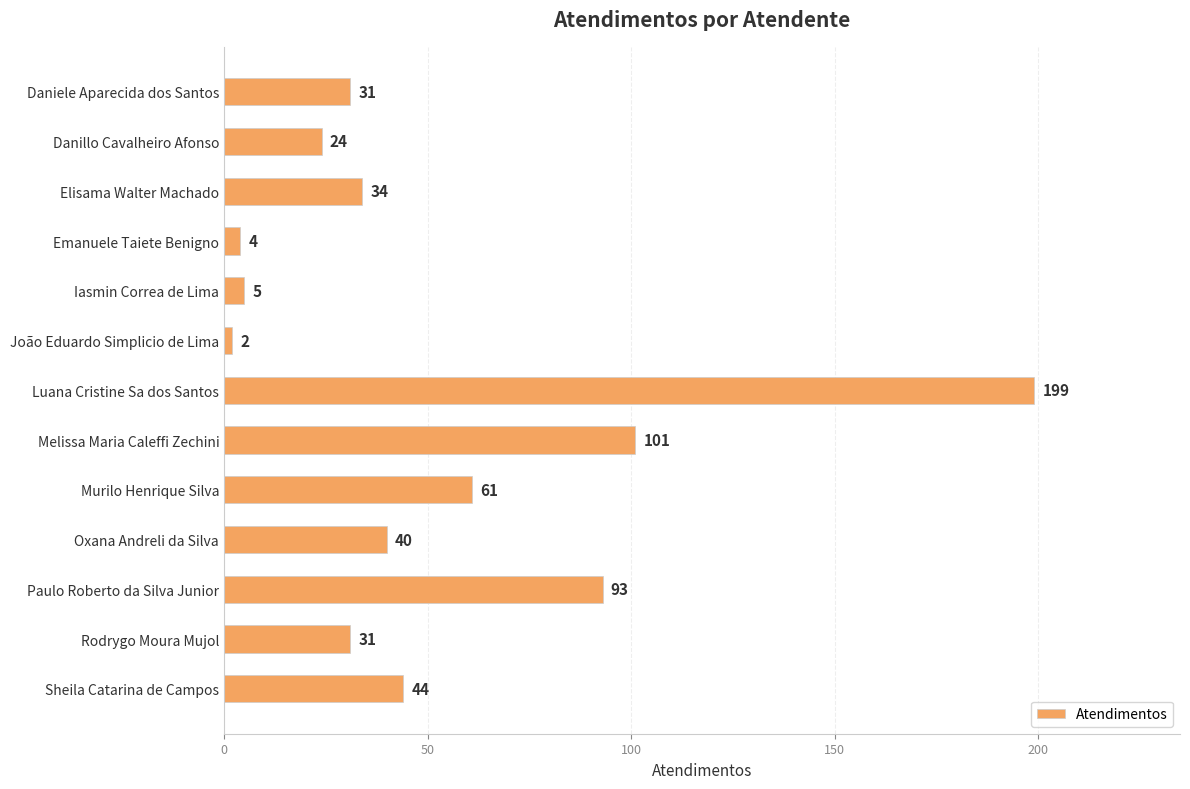

Which label corresponds to the smallest value in the chart?

João Eduardo Simplicio de Lima